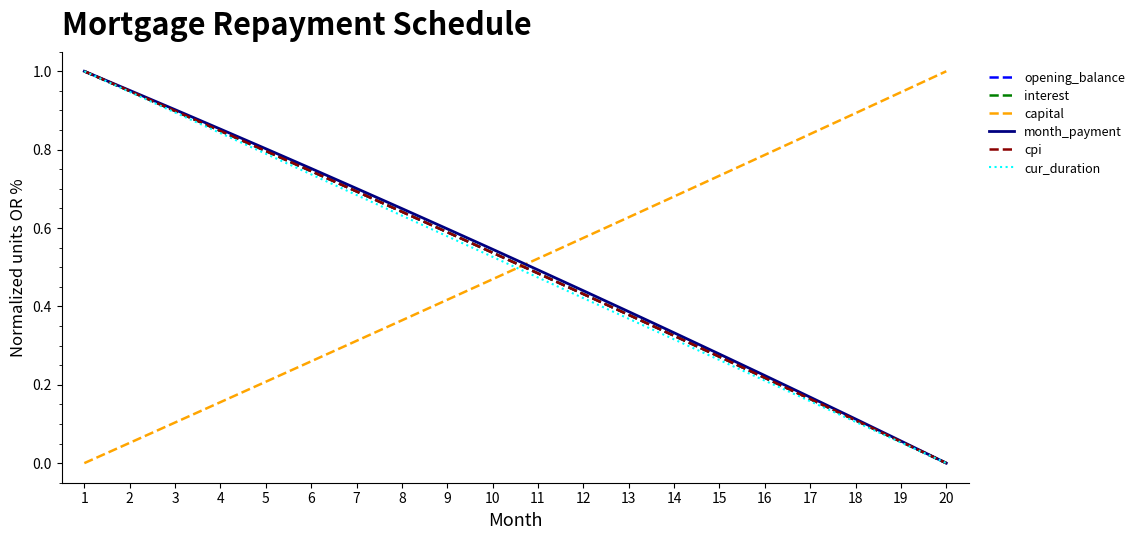

How many values in opening_balance are above zero?

19